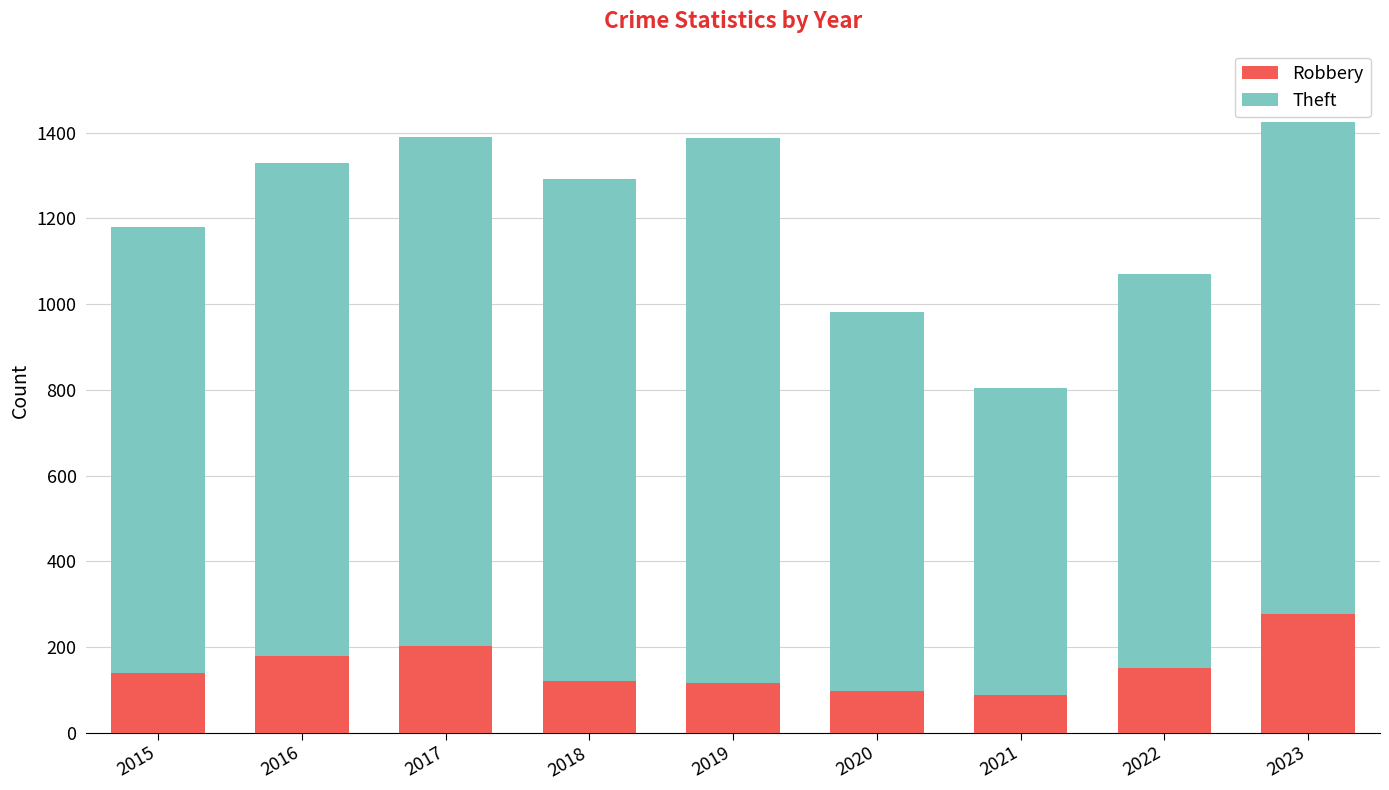

How many categories are shown in the chart?

9